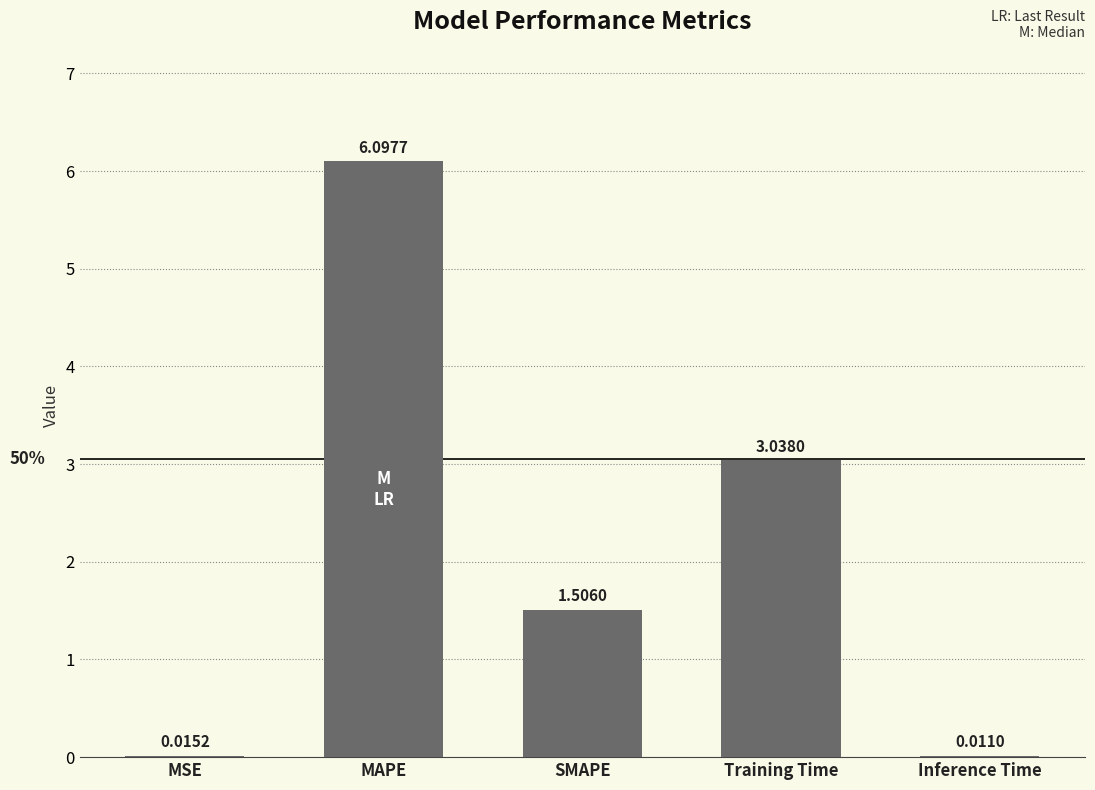

What is the average value?

2.1